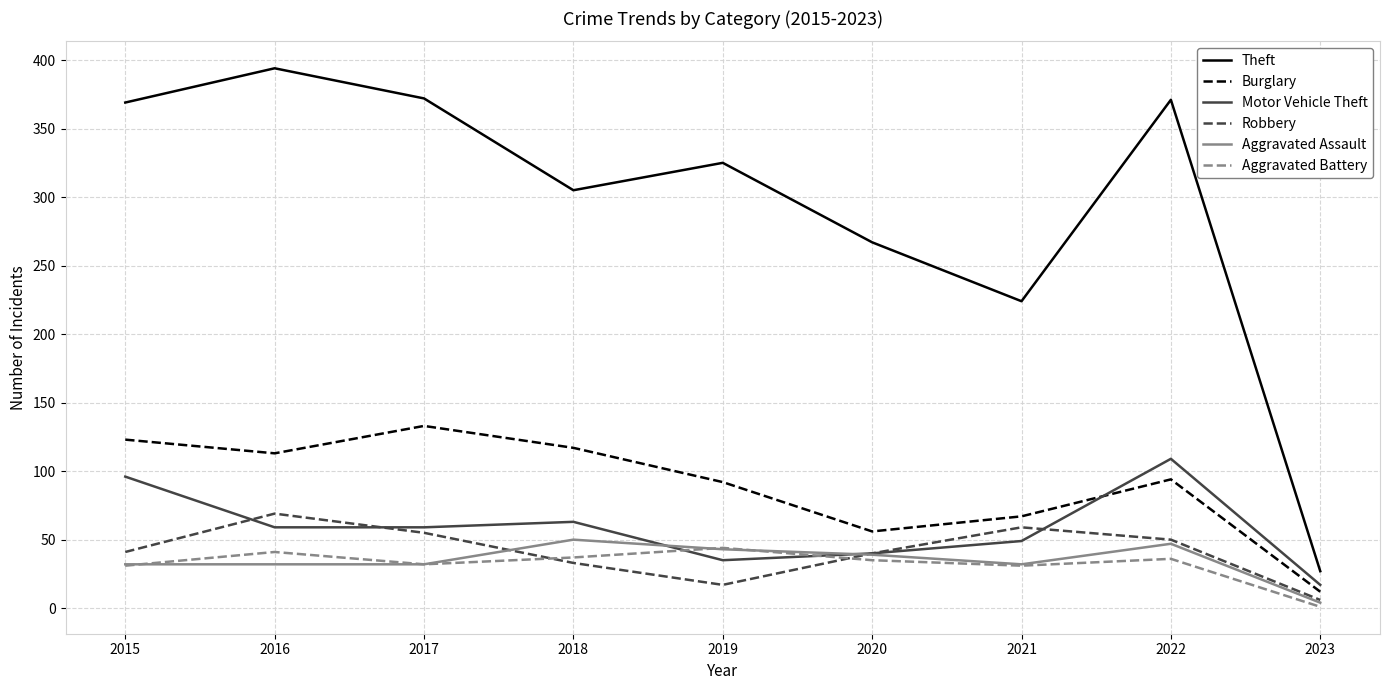

What is the sum of all Motor Vehicle Theft values?

527